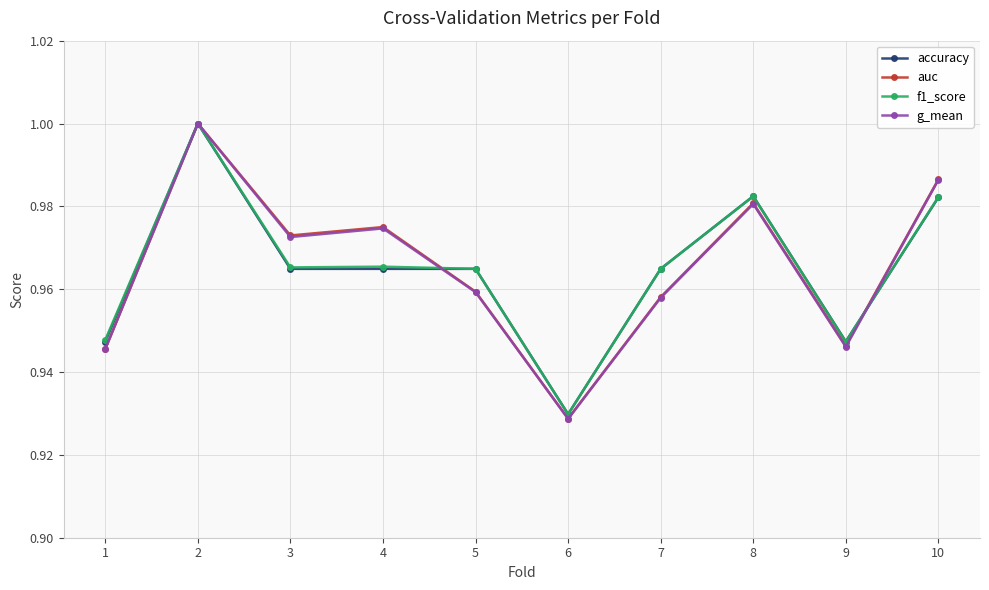

Between 7 and 8, which series saw the biggest shift?

auc